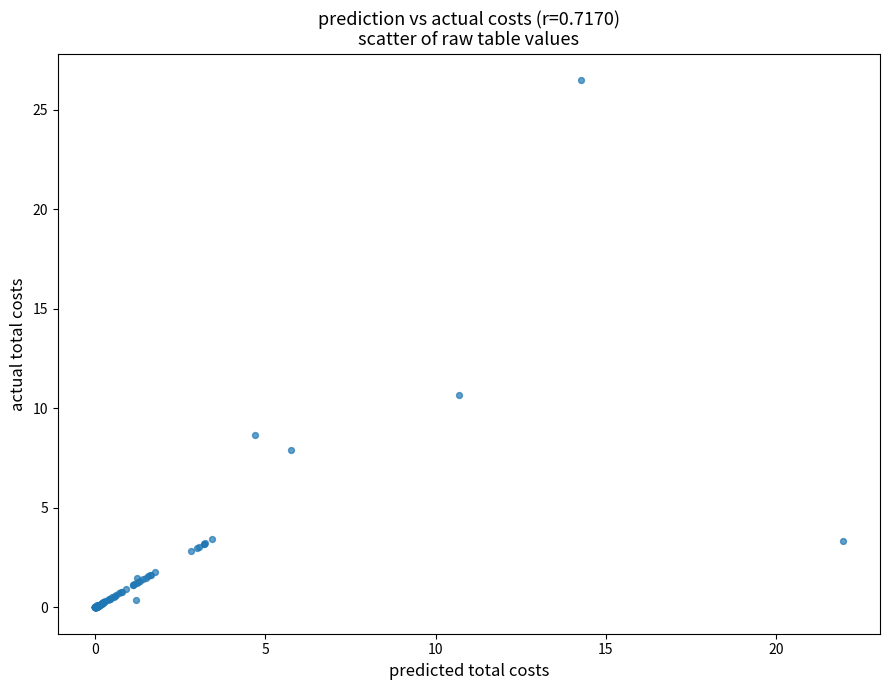

What Y value in the scatter plot is closest to 13?

10.7